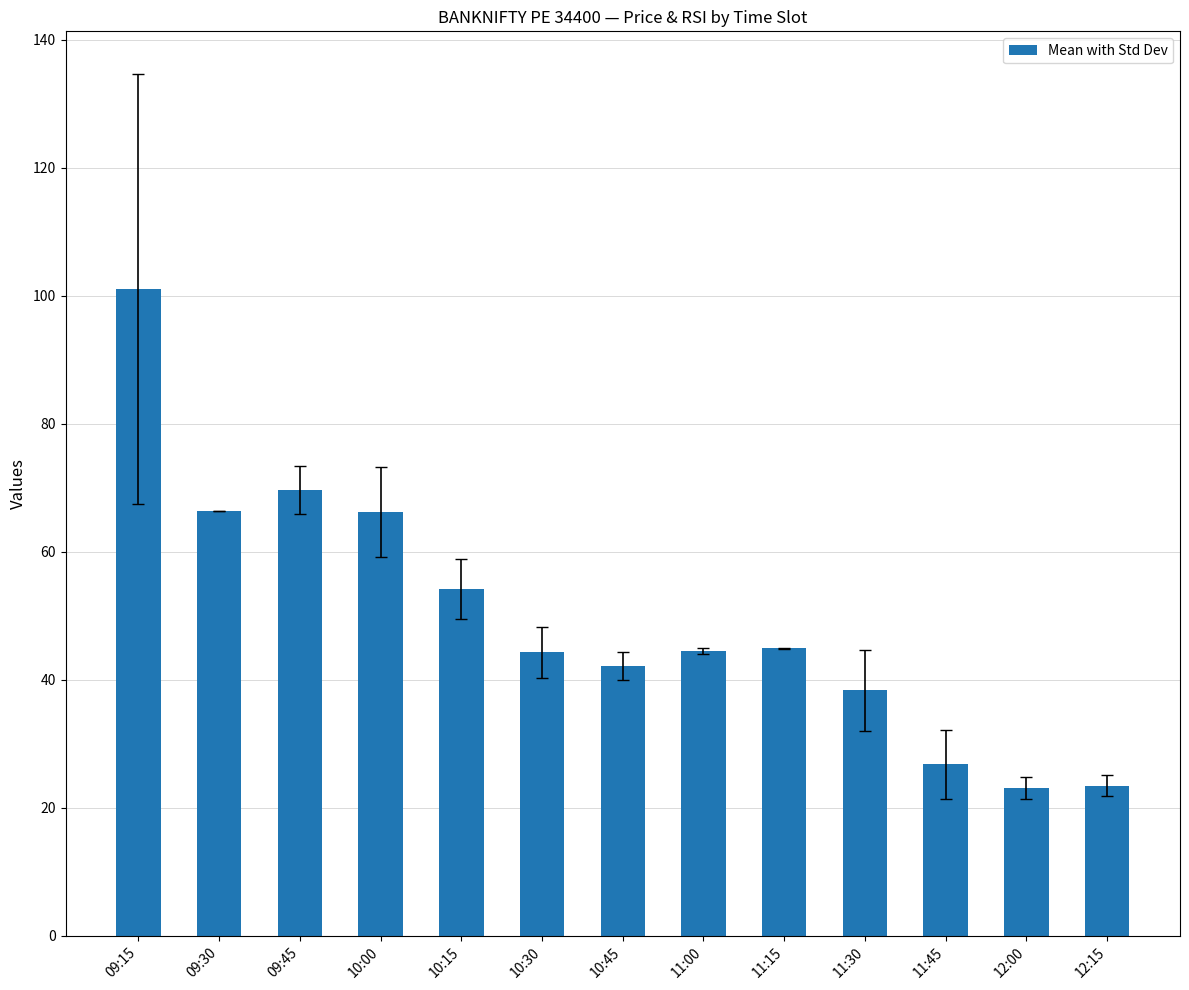

What is the sum of the values at 11:30 and 12:00?

61.5